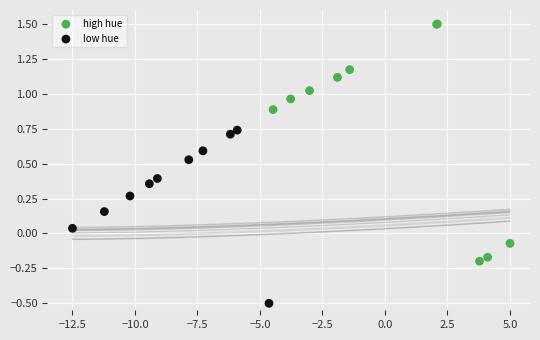

Which series contains the lowest Y value?

low hue